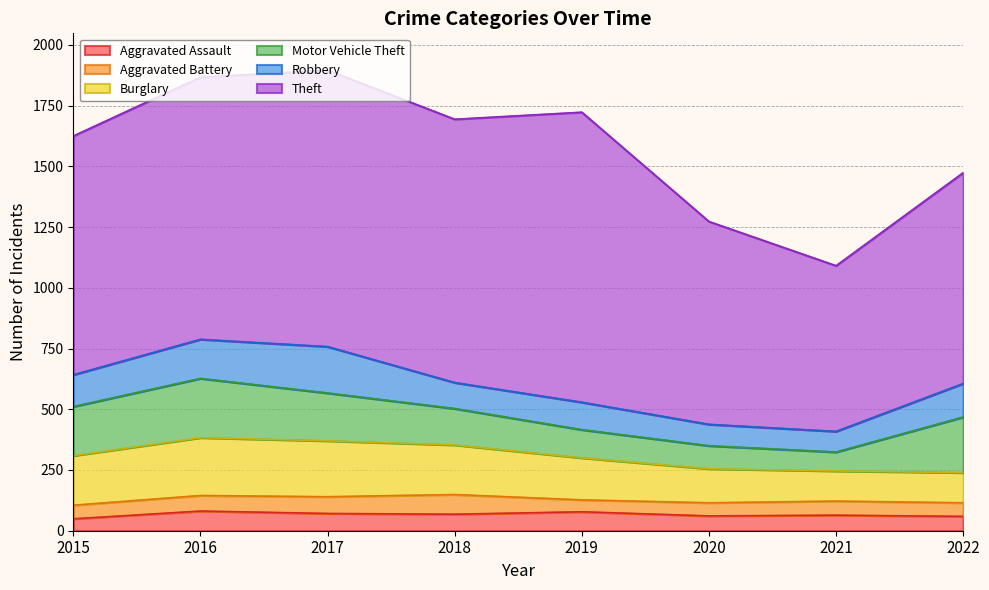

True or false: Burglary has a value of 124 at 2022.

True